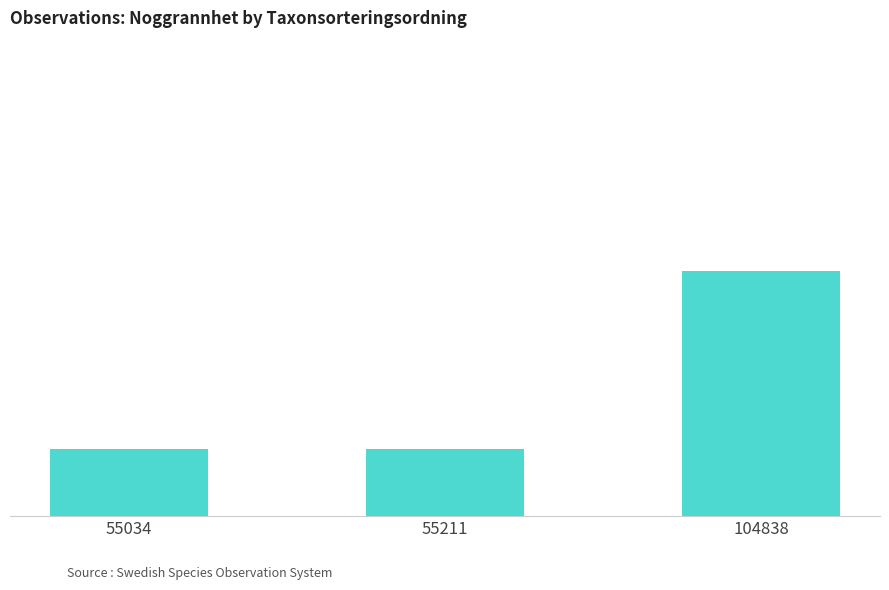

What is the approximate value at 104838?

18.3